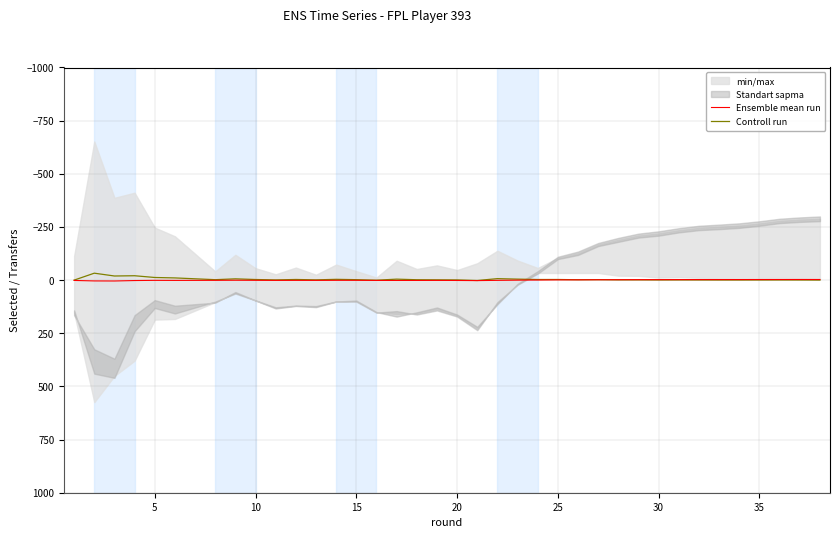

What is the difference between the highest and lowest values at 15?

3.1